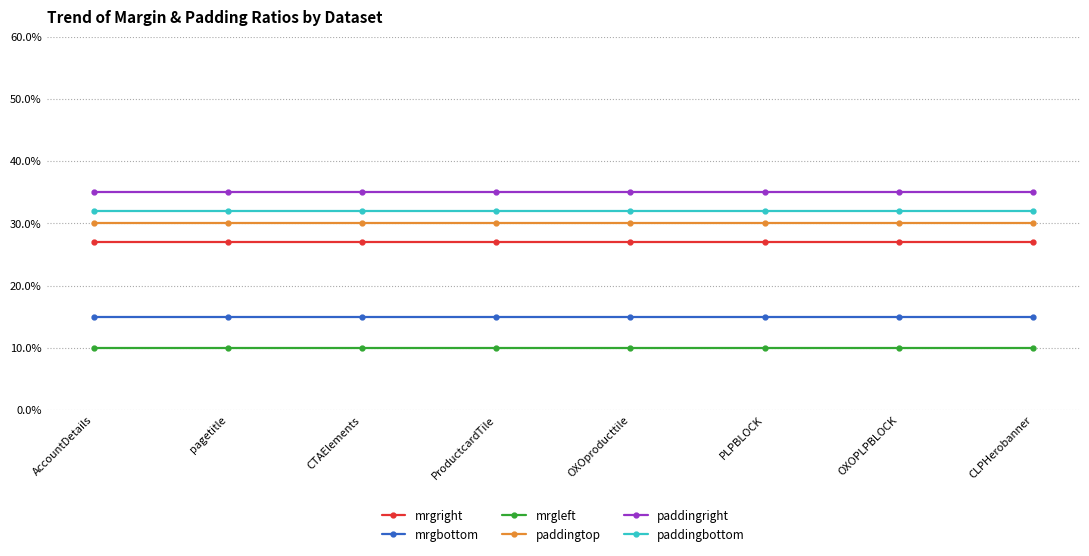

What is the total value across all series at ProductcardTile?

149